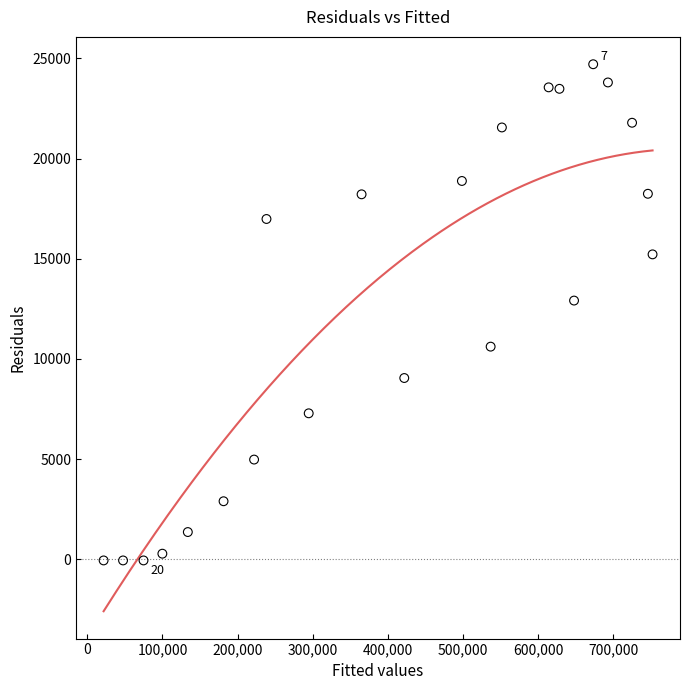

What is the range of Y values (max minus min)?

24751.8